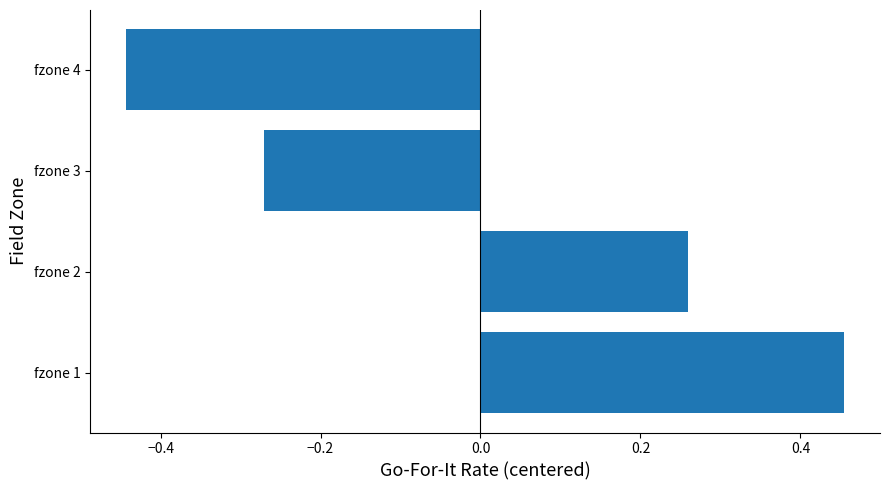

How many negative values are there?

2